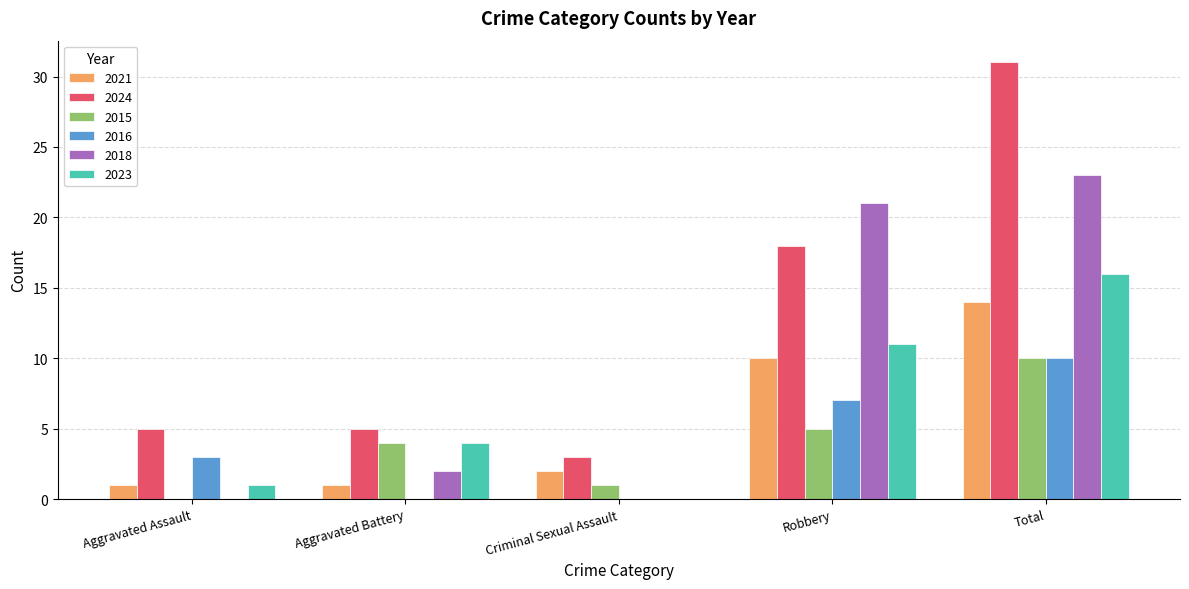

Is the value of 2024 at Total greater than the value of 2021 at Aggravated Assault?

Yes